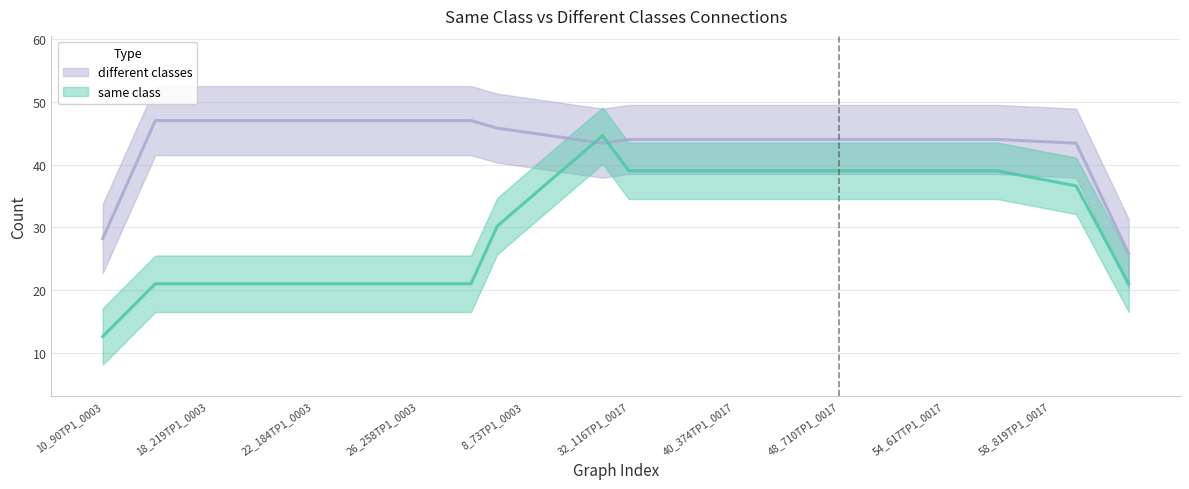

What is the difference between the same class values at 16 and 34?

18